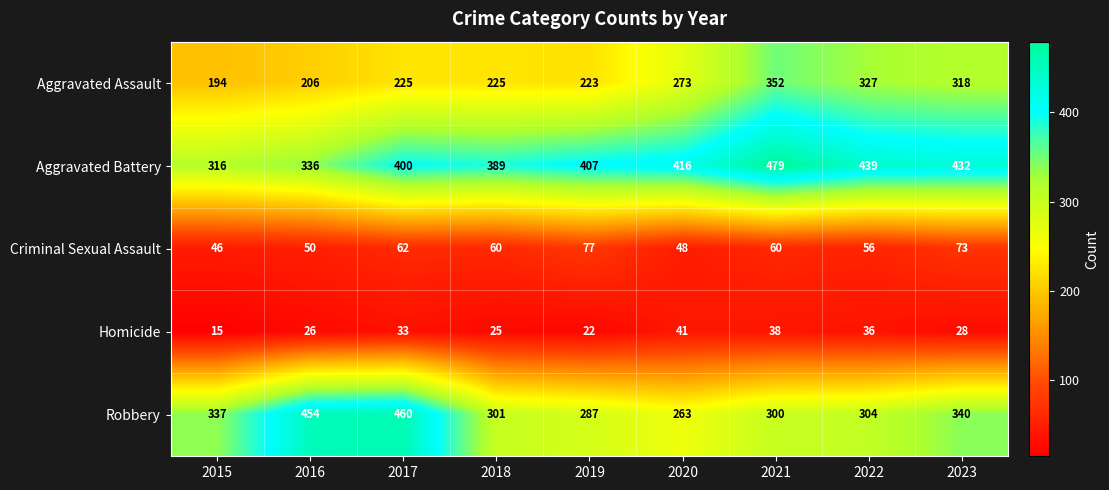

What is the minimum value shown in the chart?

15